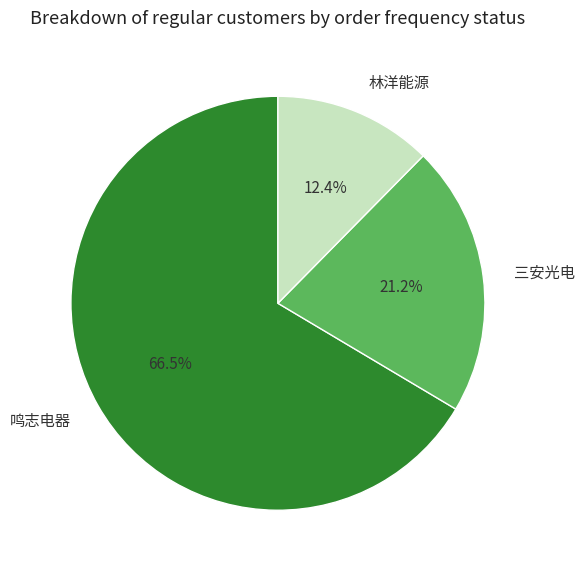

True or false: 林洋能源 accounts for 6% of the total.

False